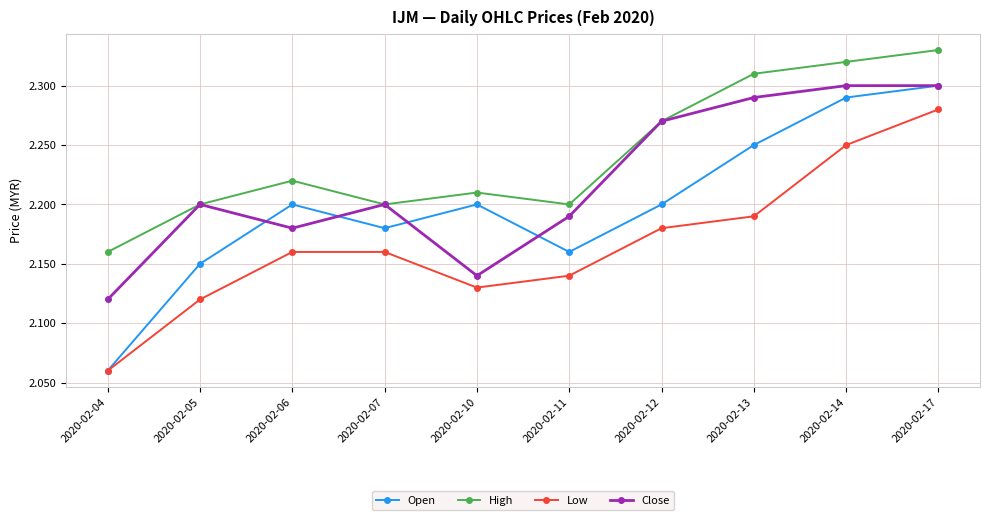

Is the value of High at 2020-02-06 greater than the value of Low at 2020-02-10?

Yes